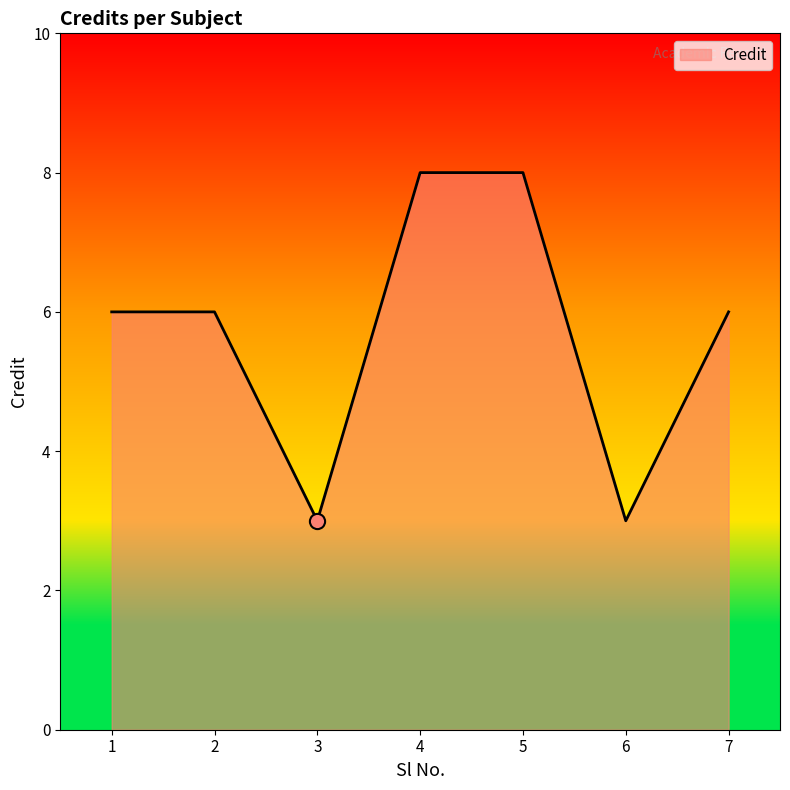

What is the change in value from 2 to 3?

-3